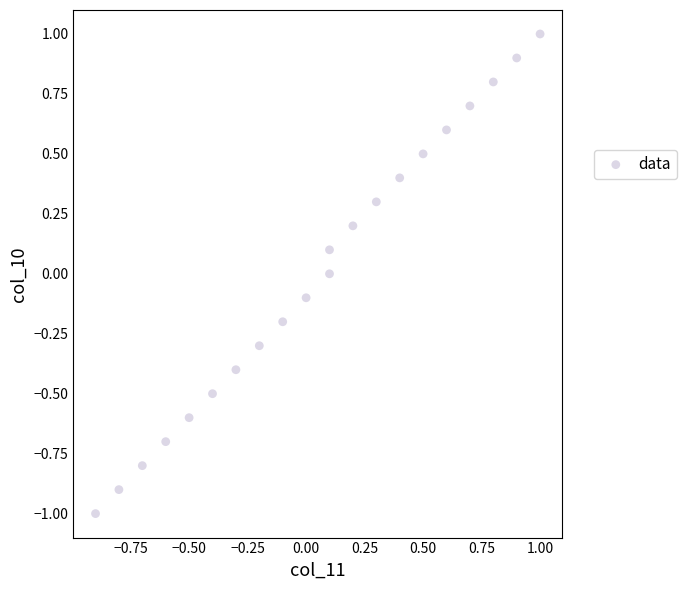

What is the range of Y values (max minus min)?

2.0